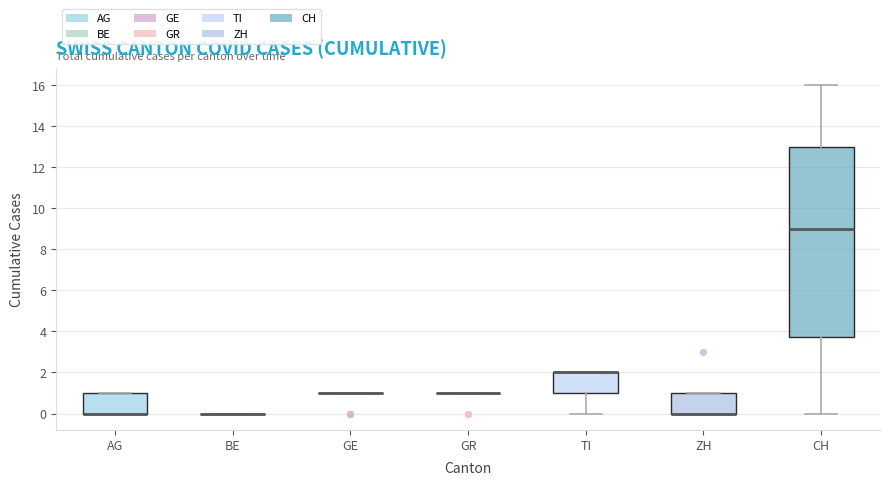

Reading left to right, read every box against the y-axis: the position of its median line, the range the box covers, and the ends of its whiskers. The values are not printed on the chart, so give them approximately, as read against the axis.

AG: median 0.0 (drawn on the box's lower edge), box 0.0 to 1.0, whiskers 0.0 to 1.0
BE: box collapsed to a line at 0.0, whiskers 0.0 to 0.0
GE: box collapsed to a line at 1.0, whiskers 1.0 to 1.0
GR: box collapsed to a line at 1.0, whiskers 1.0 to 1.0
TI: median 2.0 (drawn on the box's upper edge), box 1.0 to 2.0, whiskers 0.0 to 2.0
ZH: median 0.0 (drawn on the box's lower edge), box 0.0 to 1.0, whiskers 0.0 to 1.0
CH: median 9.0, box 3.8 to 13.0, whiskers 0.0 to 16.0